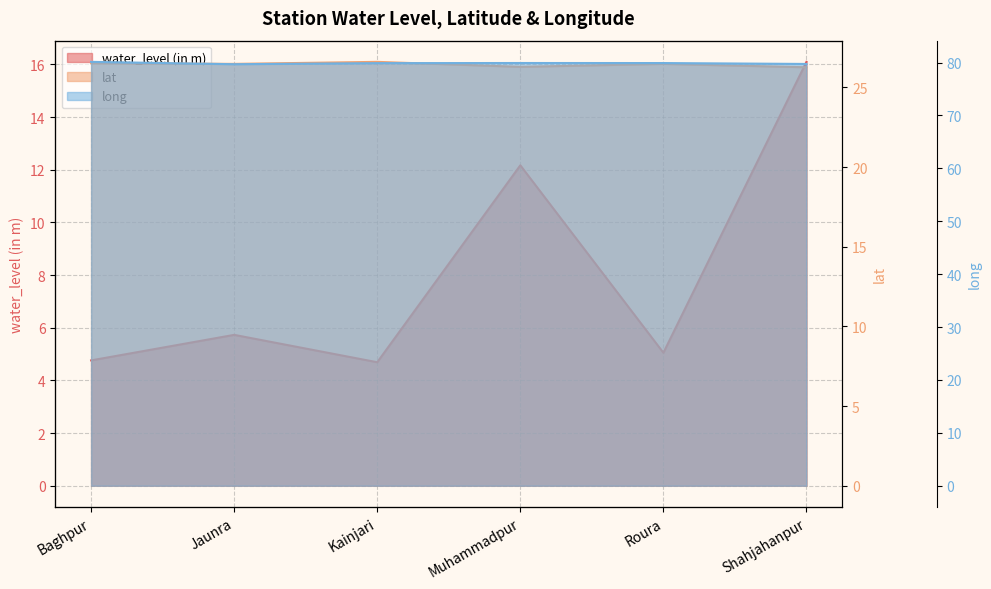

Count the long values in the range 79 to 80.

5